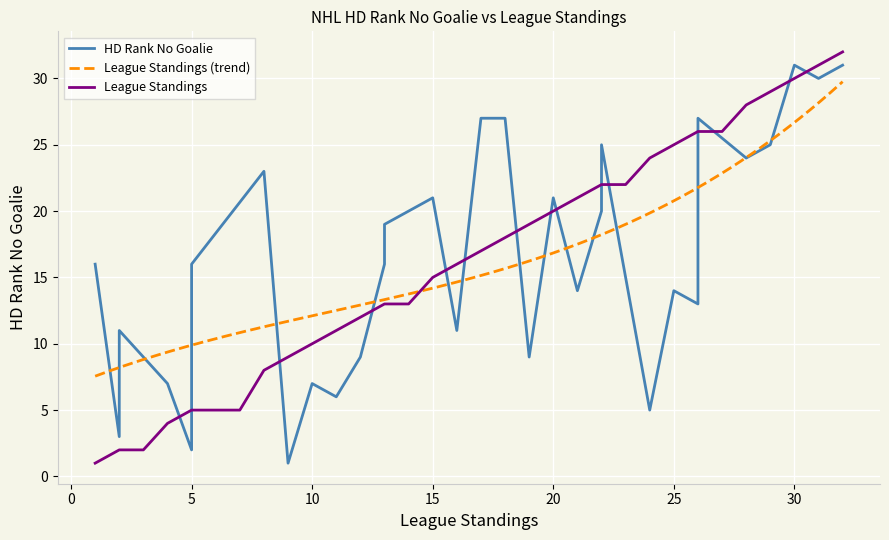

How many values in the HD Rank No Goalie series are below 16?

15